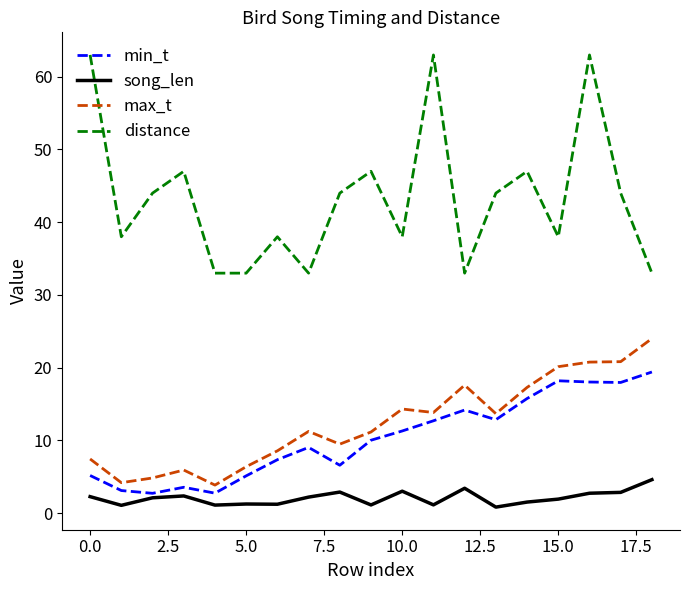

True or false: distance and song_len cross at least once.

False